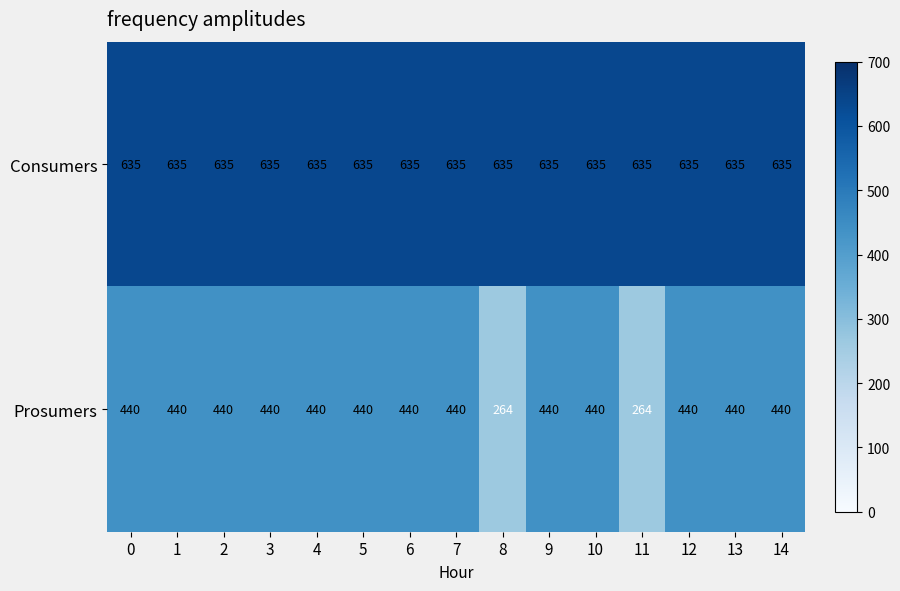

What is the approximate value of Consumers at 13?

635